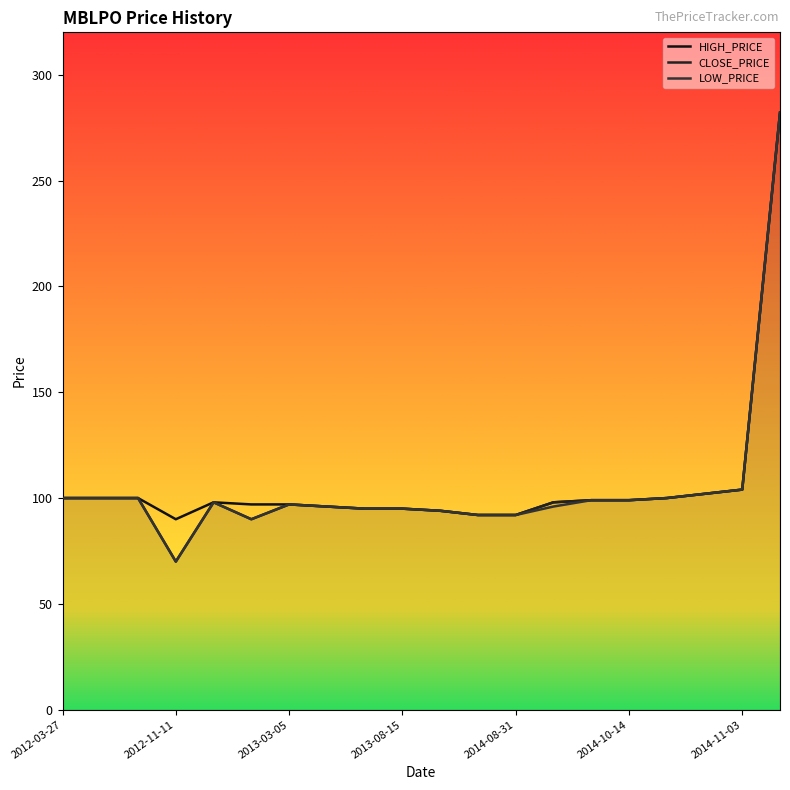

True or false: HIGH_PRICE and CLOSE_PRICE cross at least once.

False